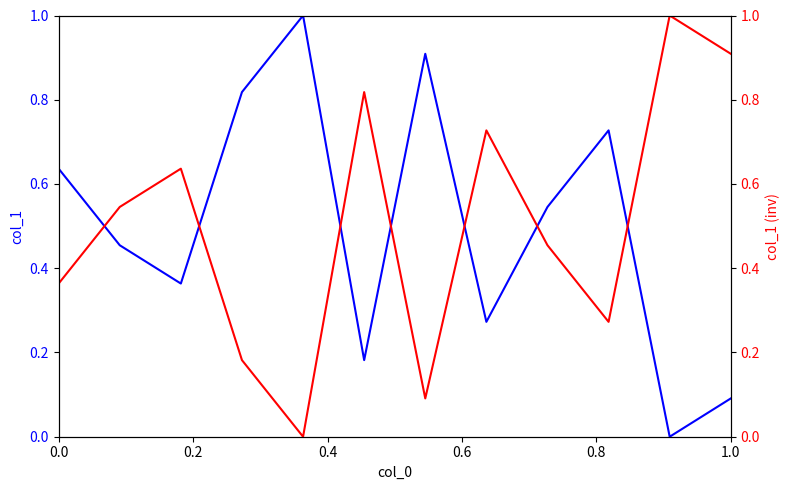

How many positive values does the col_1 (inv) series have?

11